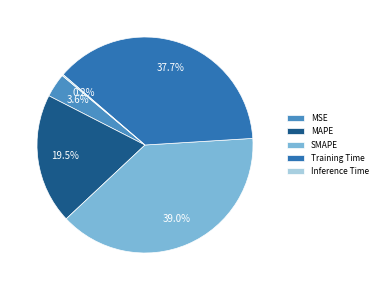

Which category has the biggest portion of the pie?

SMAPE